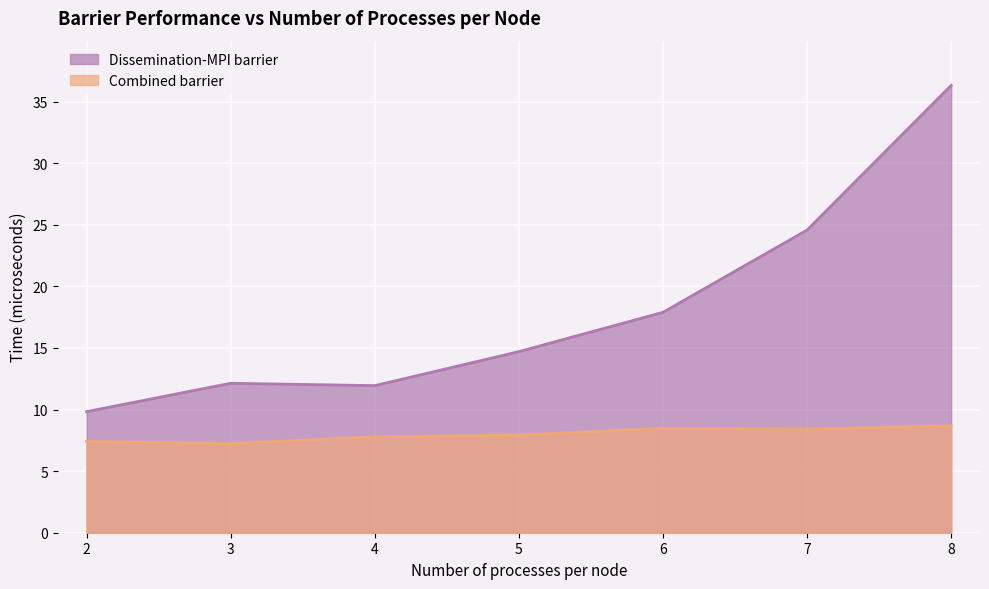

What is the average value of the Dissemination-MPI barrier series?

18.2